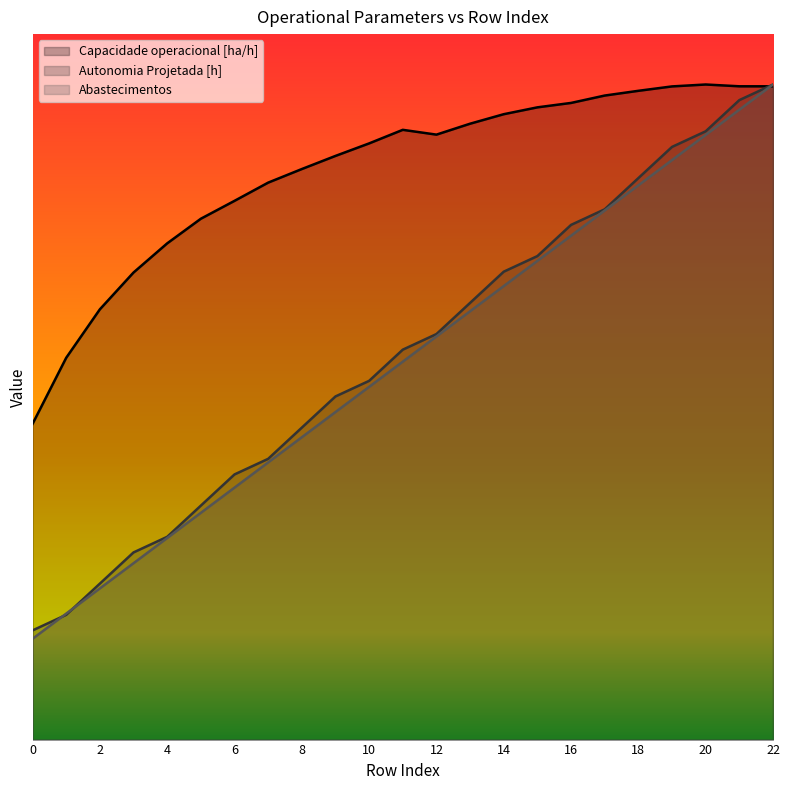

At which category does Capacidade operacional [ha/h] reach its first local peak?

11